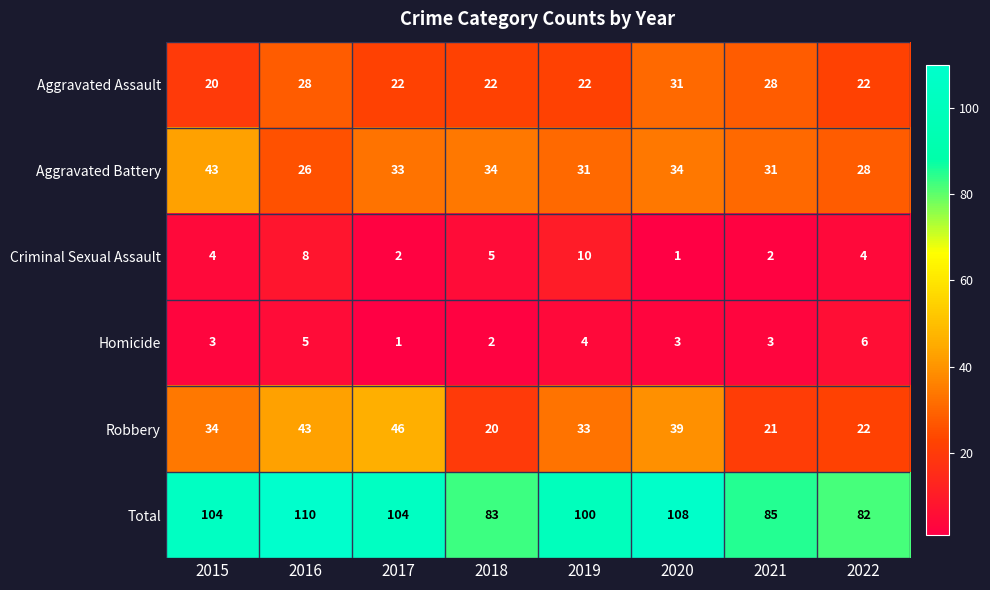

How many categories are shown in the chart?

8